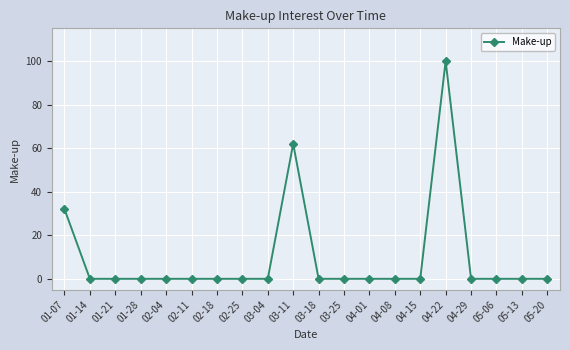

Count the number of data series in this chart.

1